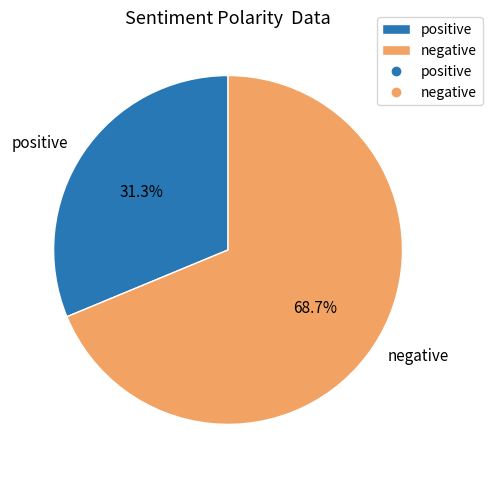

Combined, do positive and negative account for over 50%?

Yes